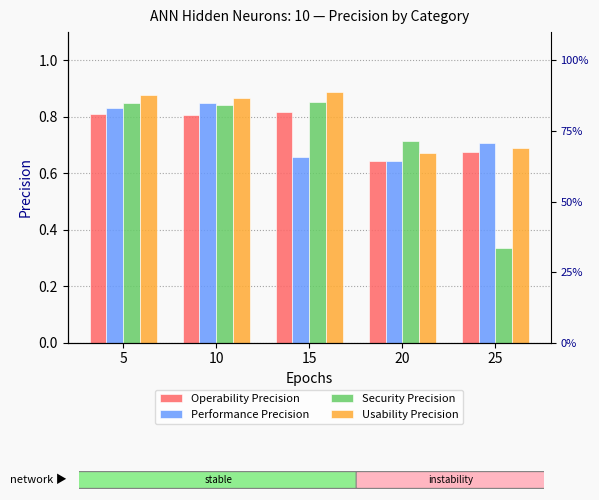

What is the sum of the Usability Precision values at 20 and 15?

1.6